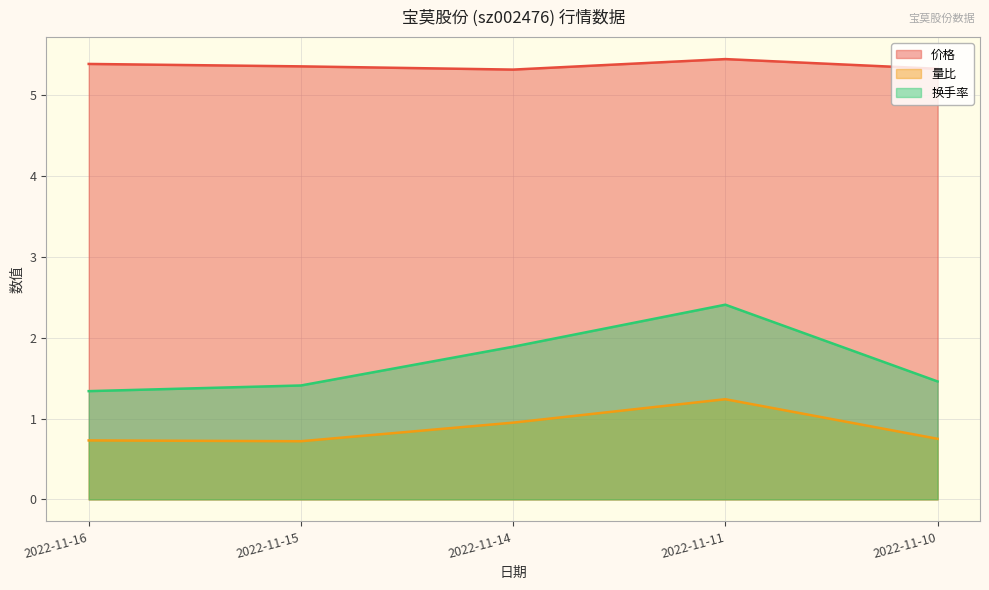

Which series has the largest range (max minus min)?

换手率